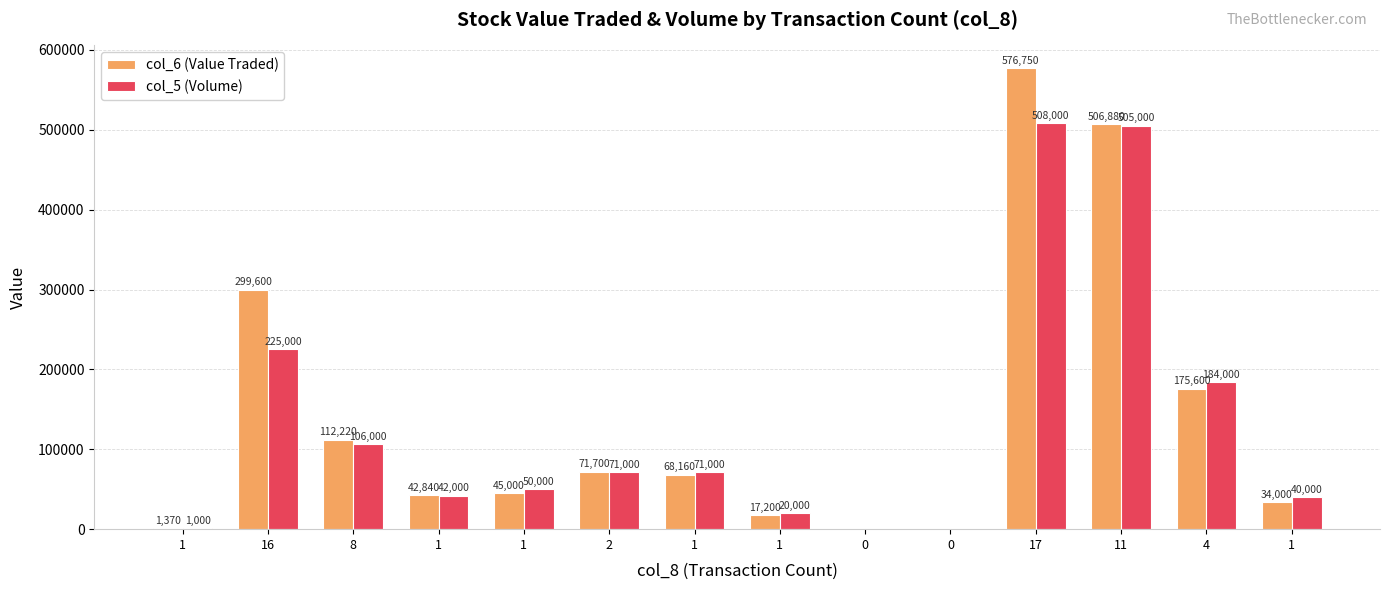

Does the chart contain stacked bars?

No